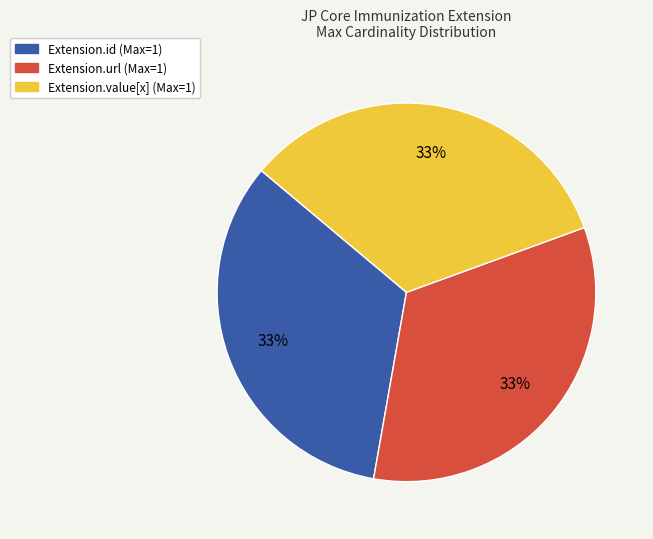

Is there a majority slice in this chart?

No